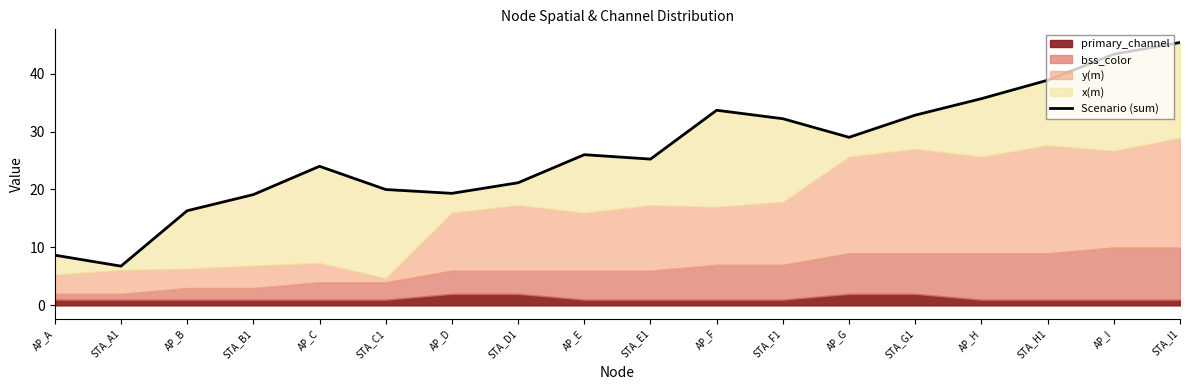

List the labels in order of value, smallest first.

STA_A1, AP_A, AP_B, STA_B1, AP_D, STA_C1, STA_D1, AP_C, STA_E1, AP_E, AP_G, STA_F1, STA_G1, AP_F, AP_H, STA_H1, AP_I, STA_I1